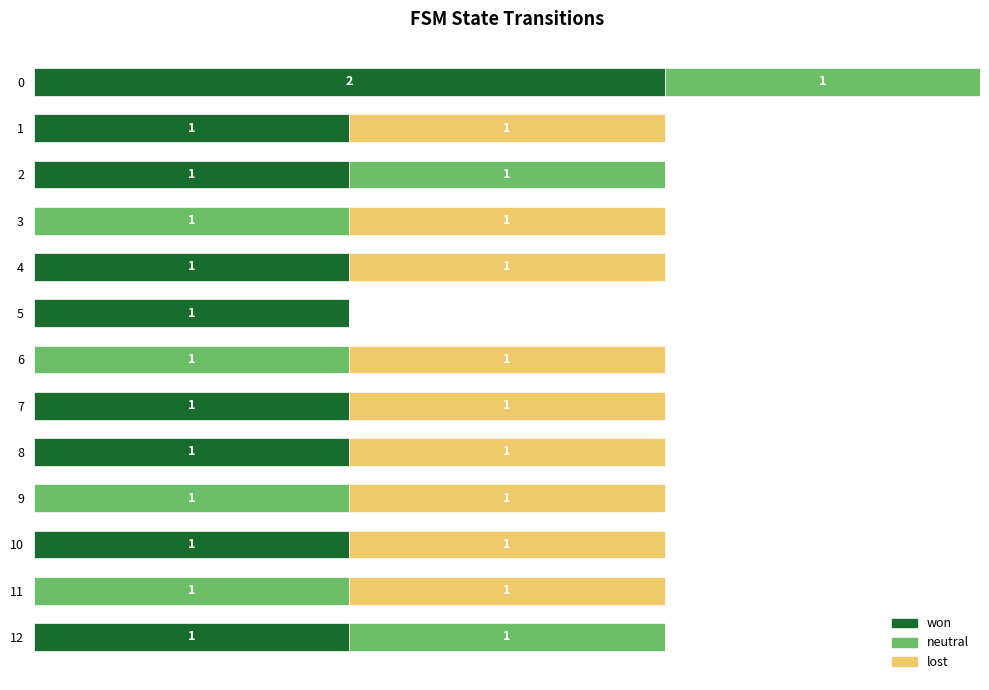

What are all the series names shown in the legend?

won, neutral, lost